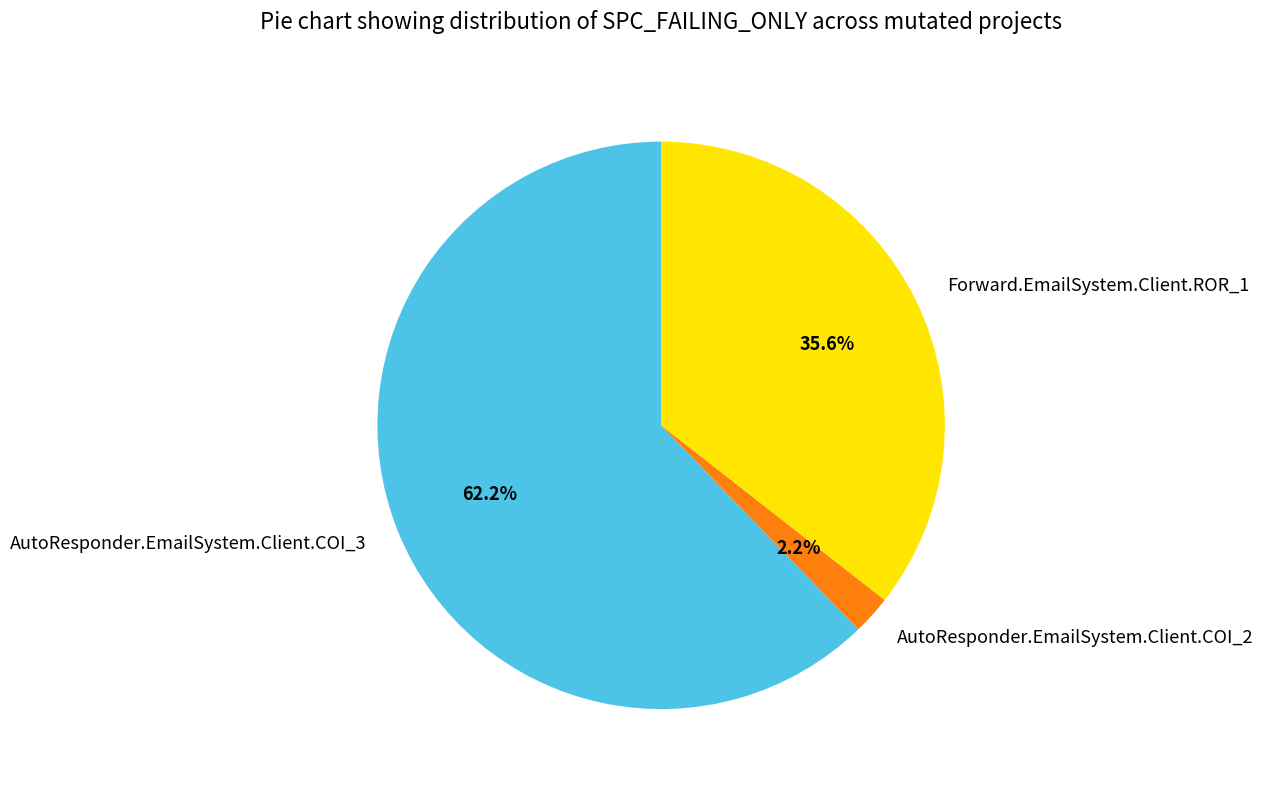

Is AutoResponder.EmailSystem.Client.COI_3 the majority of the pie?

Yes